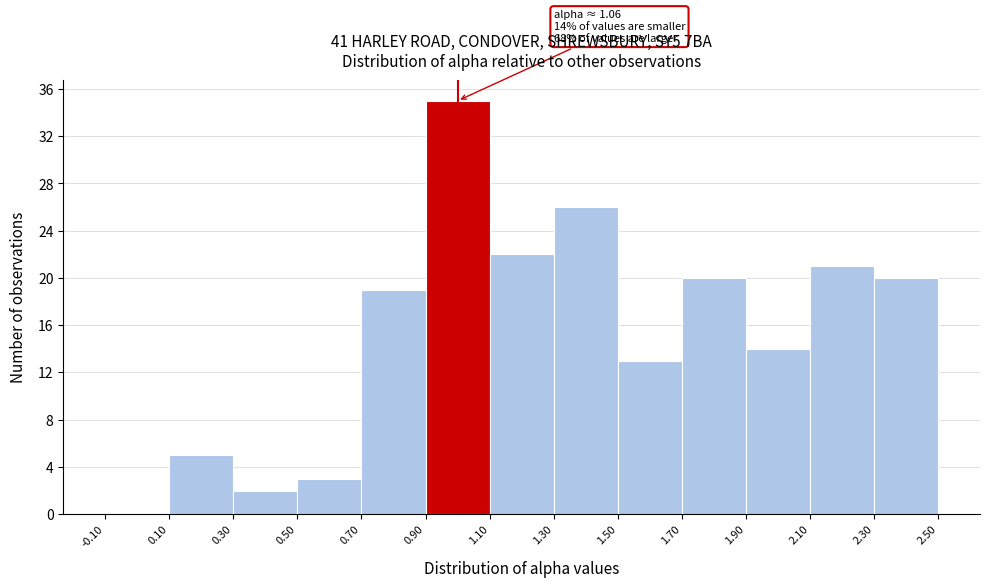

Which range on the x-axis has the tallest bar?

0.90 to 1.10